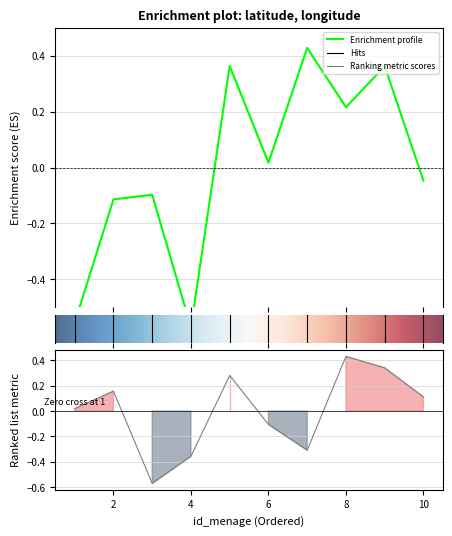

How many intersections are there between latitude and longitude?

6